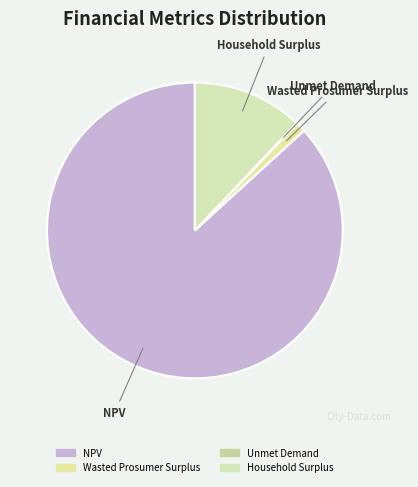

Which slice is the largest?

NPV